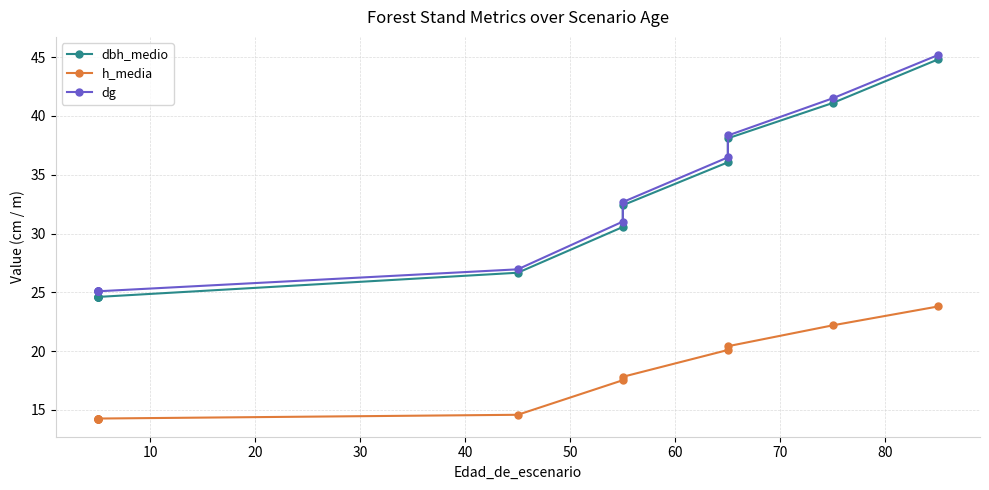

Does the chart have visible grid lines?

Yes